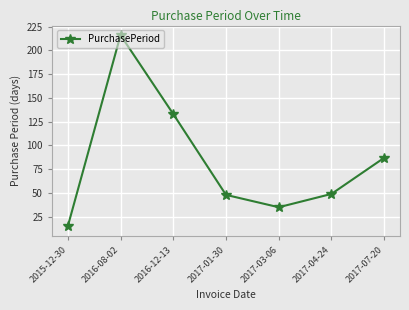

How many data points does each series have?

7